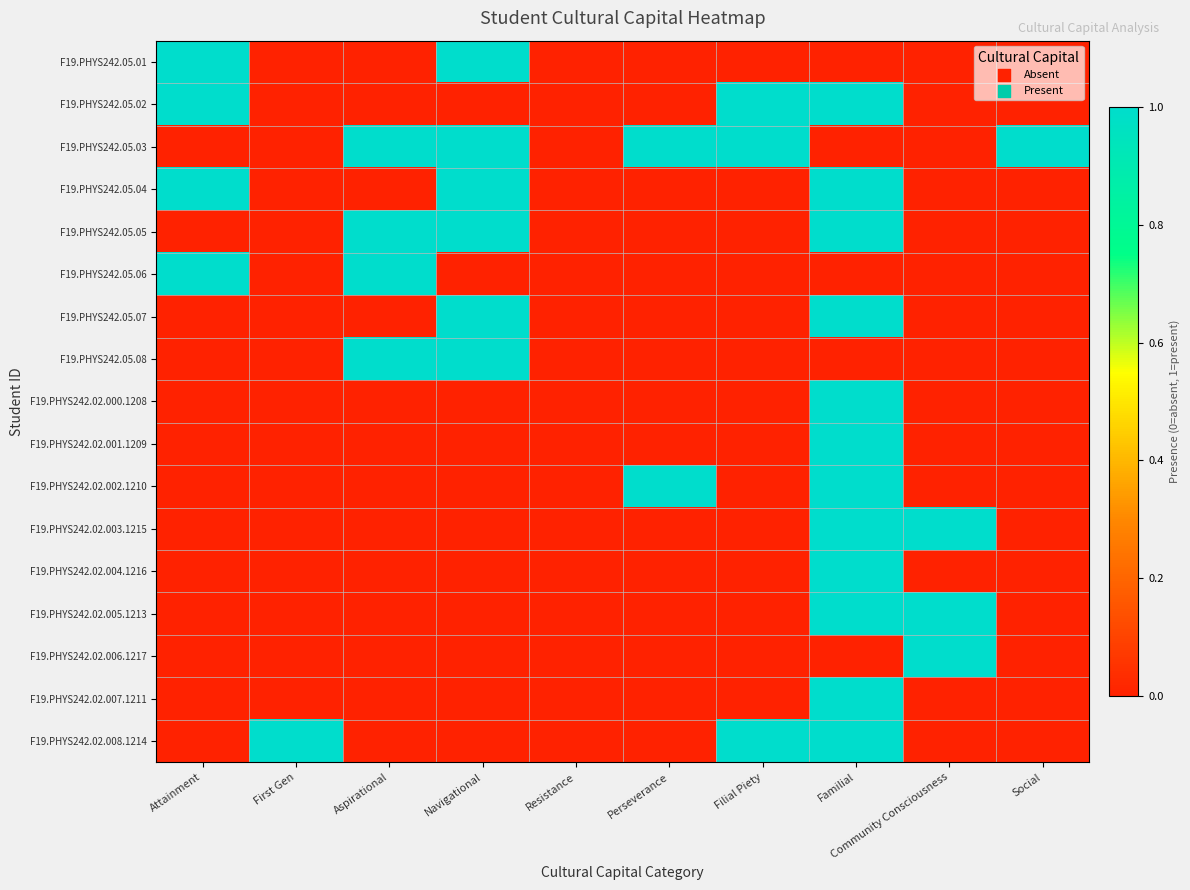

Reading right to left, transcribe all the data shown in this chart.

F19.PHYS242.05.01: Social=0	Community Consciousness=0	Familial=0	Filial Piety=0	Perseverance=0	Resistance=0	Navigational=1	Aspirational=0	First Gen=0	Attainment=1
F19.PHYS242.05.02: Social=0	Community Consciousness=0	Familial=1	Filial Piety=1	Perseverance=0	Resistance=0	Navigational=0	Aspirational=0	First Gen=0	Attainment=1
F19.PHYS242.05.03: Social=1	Community Consciousness=0	Familial=0	Filial Piety=1	Perseverance=1	Resistance=0	Navigational=1	Aspirational=1	First Gen=0	Attainment=0
F19.PHYS242.05.04: Social=0	Community Consciousness=0	Familial=1	Filial Piety=0	Perseverance=0	Resistance=0	Navigational=1	Aspirational=0	First Gen=0	Attainment=1
F19.PHYS242.05.05: Social=0	Community Consciousness=0	Familial=1	Filial Piety=0	Perseverance=0	Resistance=0	Navigational=1	Aspirational=1	First Gen=0	Attainment=0
F19.PHYS242.05.06: Social=0	Community Consciousness=0	Familial=0	Filial Piety=0	Perseverance=0	Resistance=0	Navigational=0	Aspirational=1	First Gen=0	Attainment=1
F19.PHYS242.05.07: Social=0	Community Consciousness=0	Familial=1	Filial Piety=0	Perseverance=0	Resistance=0	Navigational=1	Aspirational=0	First Gen=0	Attainment=0
F19.PHYS242.05.08: Social=0	Community Consciousness=0	Familial=0	Filial Piety=0	Perseverance=0	Resistance=0	Navigational=1	Aspirational=1	First Gen=0	Attainment=0
F19.PHYS242.02.000.1208: Social=0	Community Consciousness=0	Familial=1	Filial Piety=0	Perseverance=0	Resistance=0	Navigational=0	Aspirational=0	First Gen=0	Attainment=0
F19.PHYS242.02.001.1209: Social=0	Community Consciousness=0	Familial=1	Filial Piety=0	Perseverance=0	Resistance=0	Navigational=0	Aspirational=0	First Gen=0	Attainment=0
F19.PHYS242.02.002.1210: Social=0	Community Consciousness=0	Familial=1	Filial Piety=0	Perseverance=1	Resistance=0	Navigational=0	Aspirational=0	First Gen=0	Attainment=0
F19.PHYS242.02.003.1215: Social=0	Community Consciousness=1	Familial=1	Filial Piety=0	Perseverance=0	Resistance=0	Navigational=0	Aspirational=0	First Gen=0	Attainment=0
F19.PHYS242.02.004.1216: Social=0	Community Consciousness=0	Familial=1	Filial Piety=0	Perseverance=0	Resistance=0	Navigational=0	Aspirational=0	First Gen=0	Attainment=0
F19.PHYS242.02.005.1213: Social=0	Community Consciousness=1	Familial=1	Filial Piety=0	Perseverance=0	Resistance=0	Navigational=0	Aspirational=0	First Gen=0	Attainment=0
F19.PHYS242.02.006.1217: Social=0	Community Consciousness=1	Familial=0	Filial Piety=0	Perseverance=0	Resistance=0	Navigational=0	Aspirational=0	First Gen=0	Attainment=0
F19.PHYS242.02.007.1211: Social=0	Community Consciousness=0	Familial=1	Filial Piety=0	Perseverance=0	Resistance=0	Navigational=0	Aspirational=0	First Gen=0	Attainment=0
F19.PHYS242.02.008.1214: Social=0	Community Consciousness=0	Familial=1	Filial Piety=1	Perseverance=0	Resistance=0	Navigational=0	Aspirational=0	First Gen=1	Attainment=0